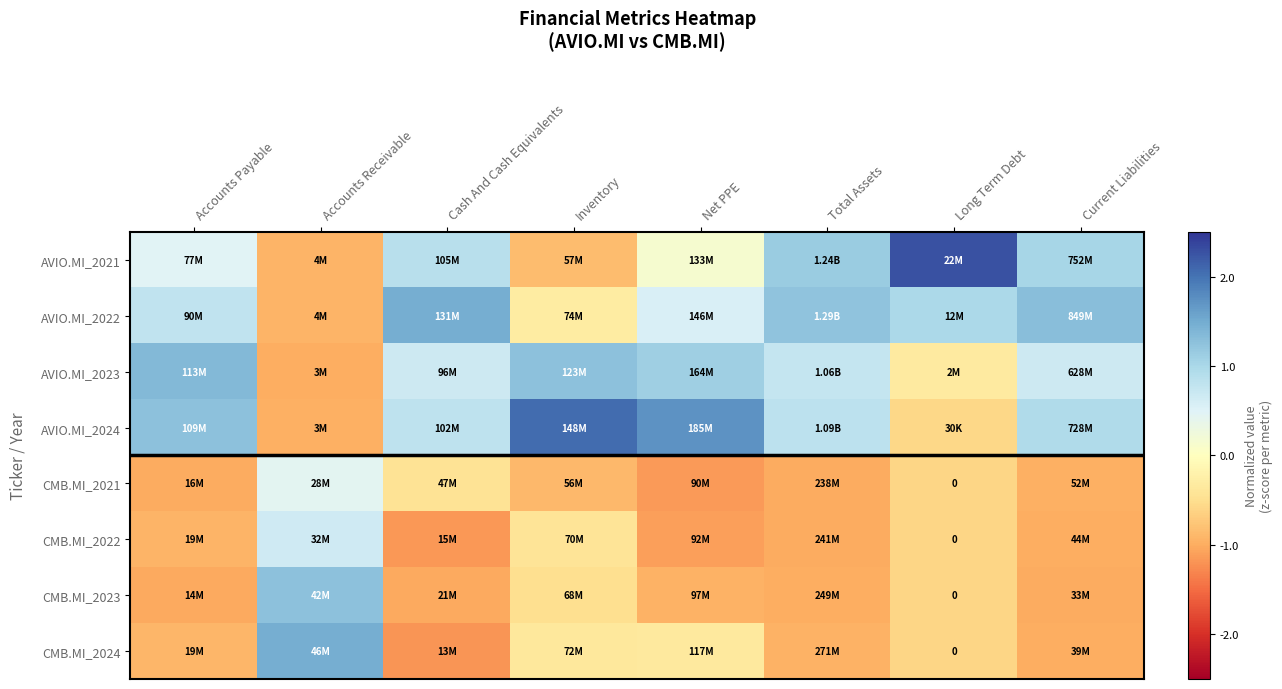

At how many categories does at least one series exceed 0?

8